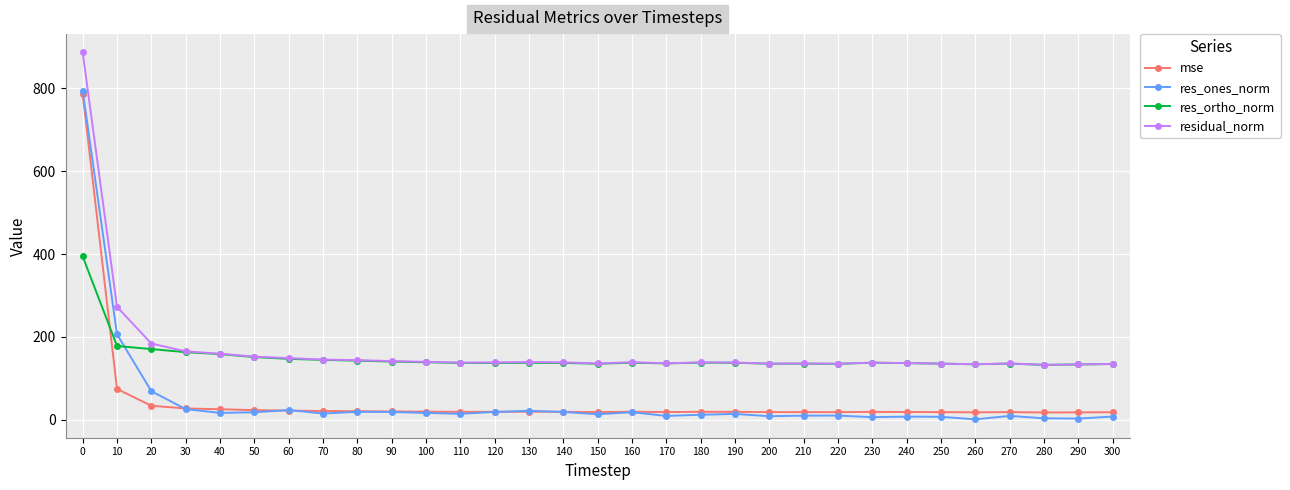

What is the total value across all series at 130?

318.0